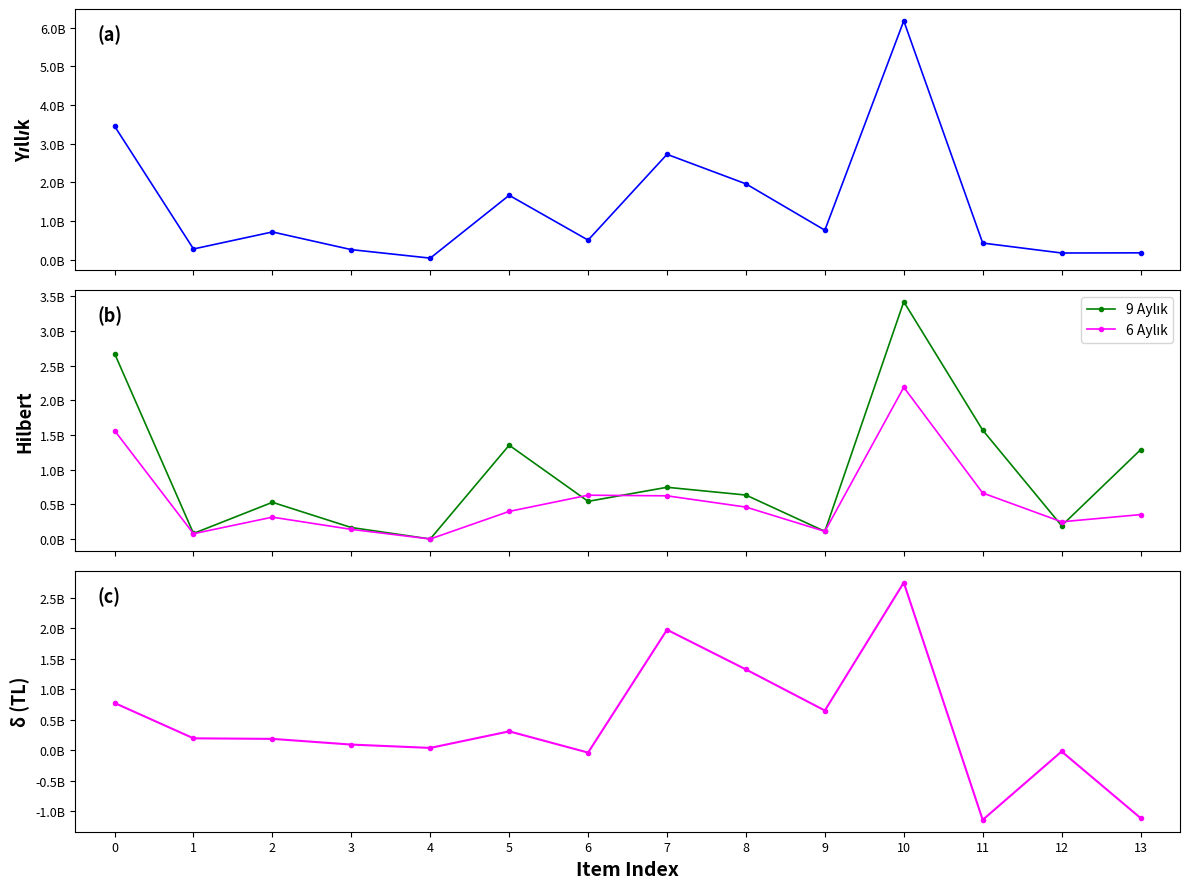

What is the sum of all 6 Aylık values?

7781867297